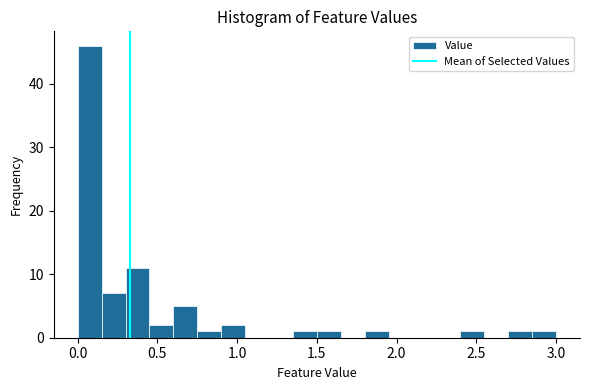

Around what value on the x-axis is the tallest bar? Give the approximate position of its centre, as read against the axis.

0.10